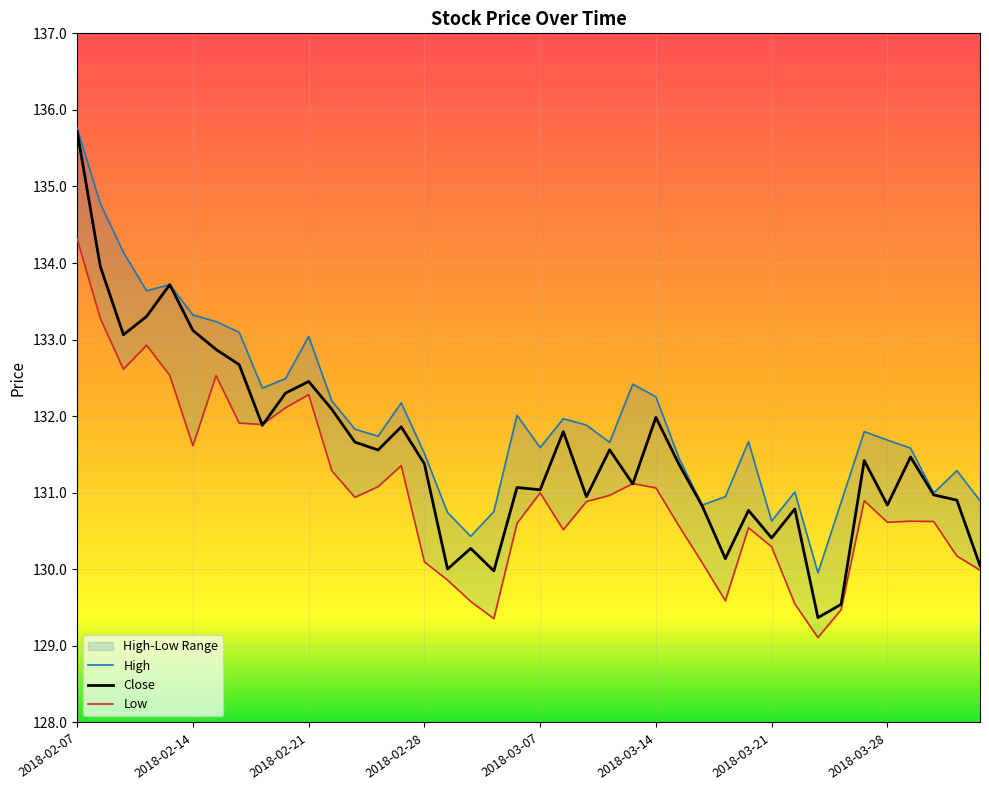

What is the value of the Low point at the 27th from the left?

130.6